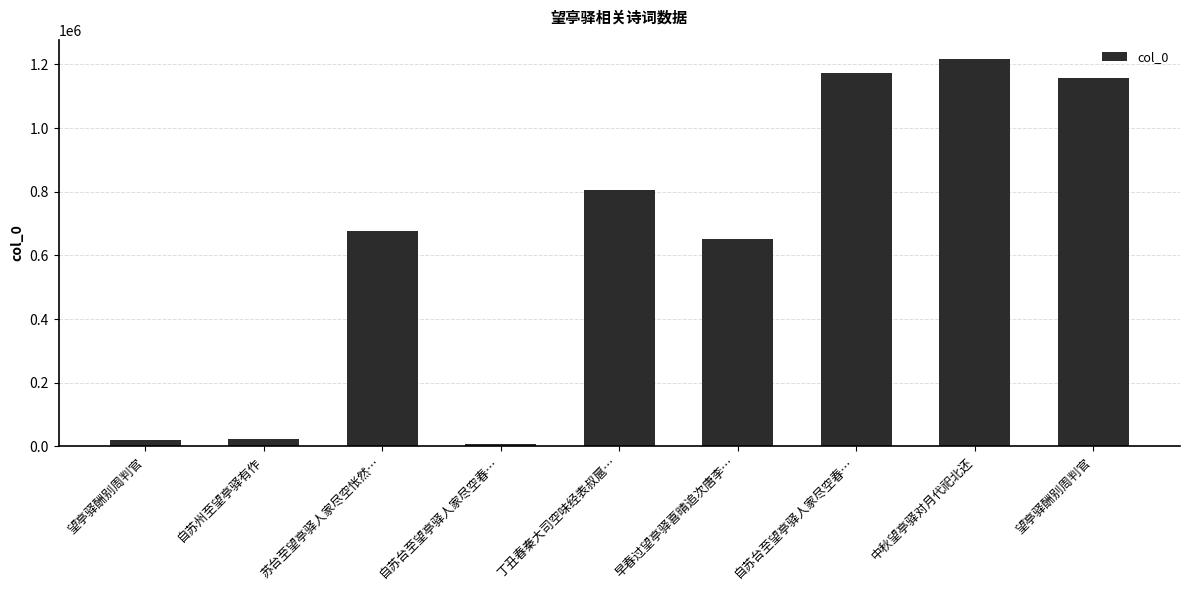

How many distinct data groups are displayed?

1